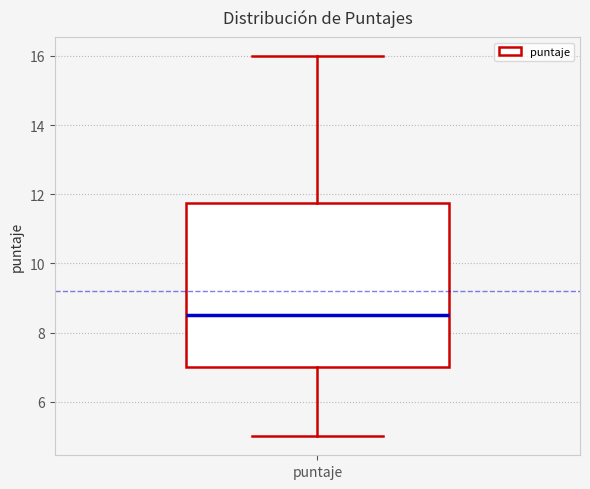

Transcribe this box plot: give where the median line is, the range the box spans, and where the two whiskers end, as read against the y-axis. The values are not printed on the chart, so give them approximately, as read against the axis.

median 8.6, box 7.0 to 11.8, whiskers 5.0 to 16.0